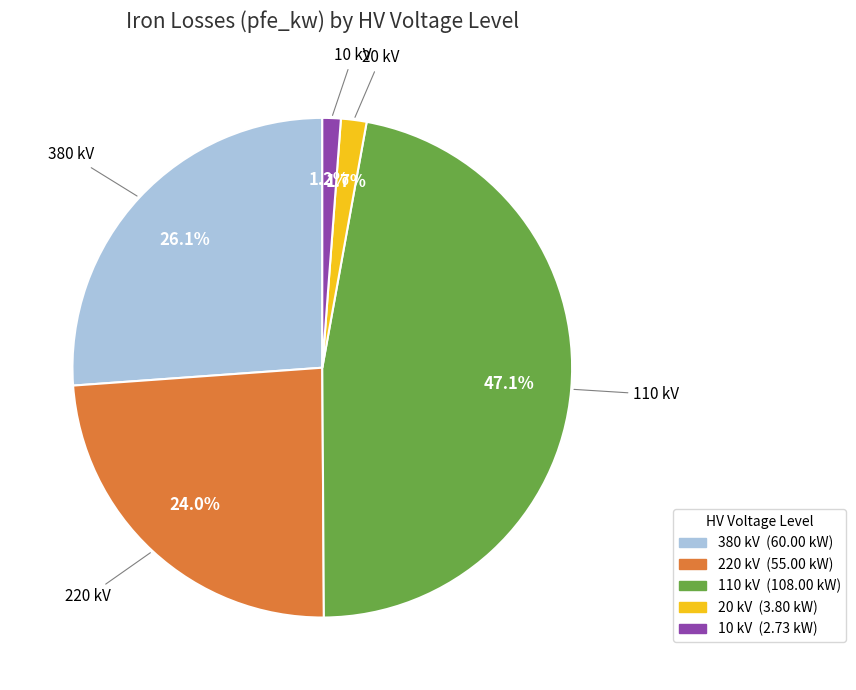

Does any single category account for the majority?

No